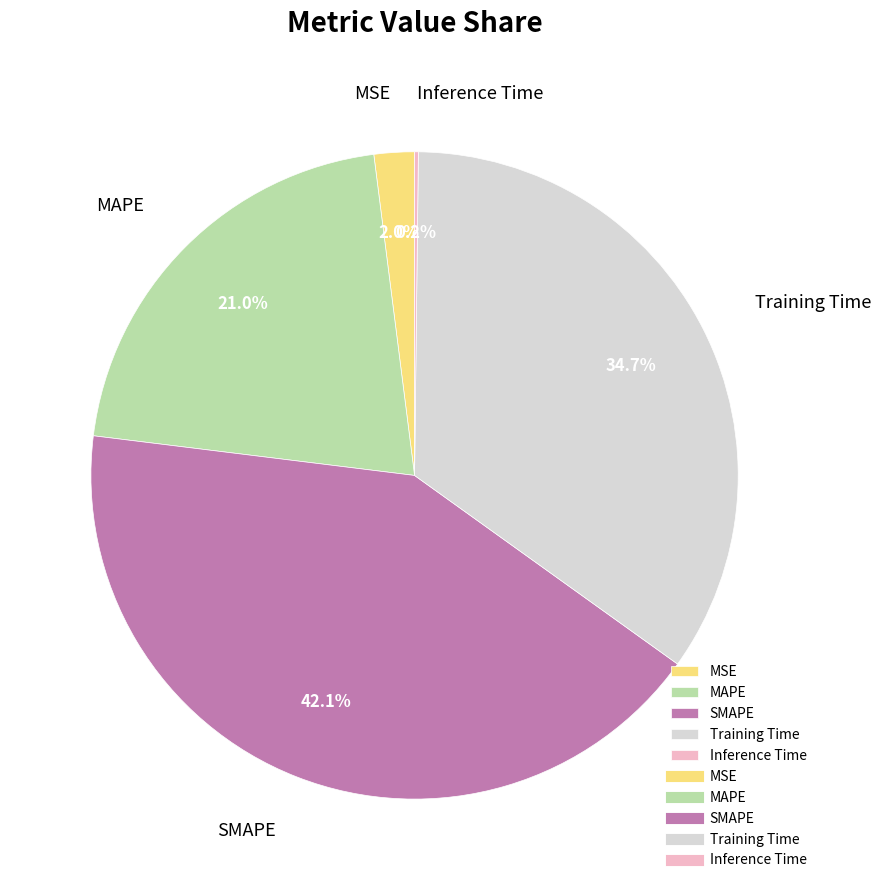

To the nearest percent, what is the combined percentage of SMAPE and Training Time?

77%